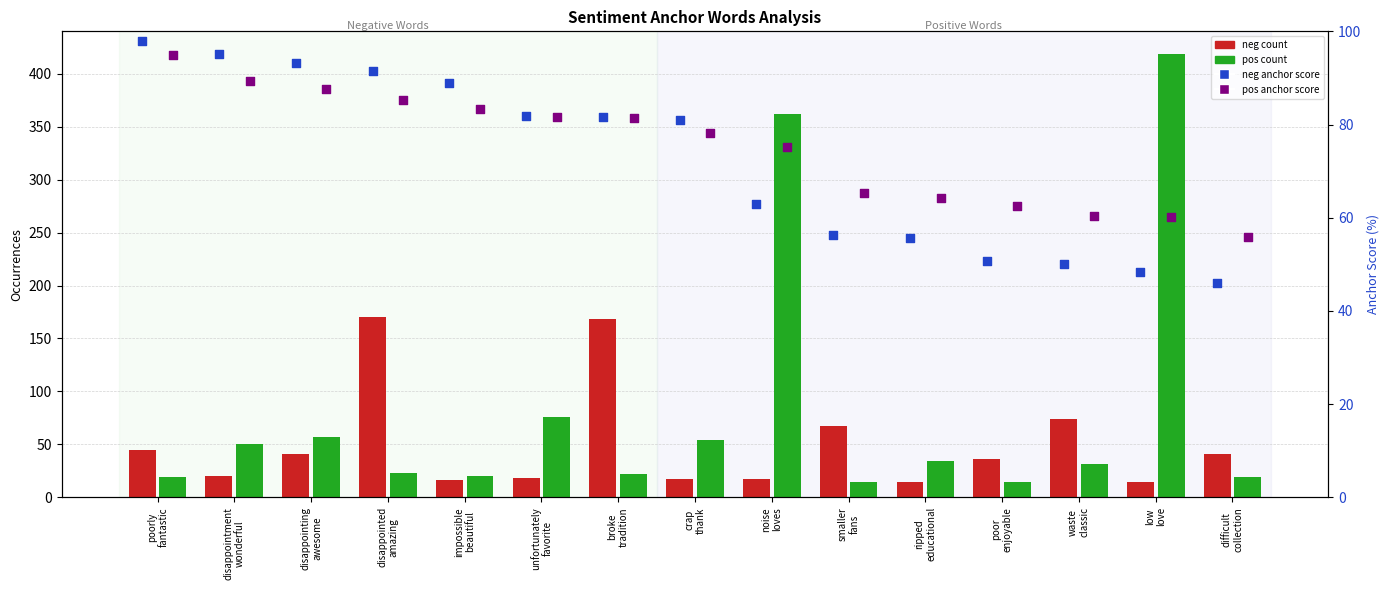

What are all the series names shown in the legend?

neg count, pos count, neg anchor score, pos anchor score